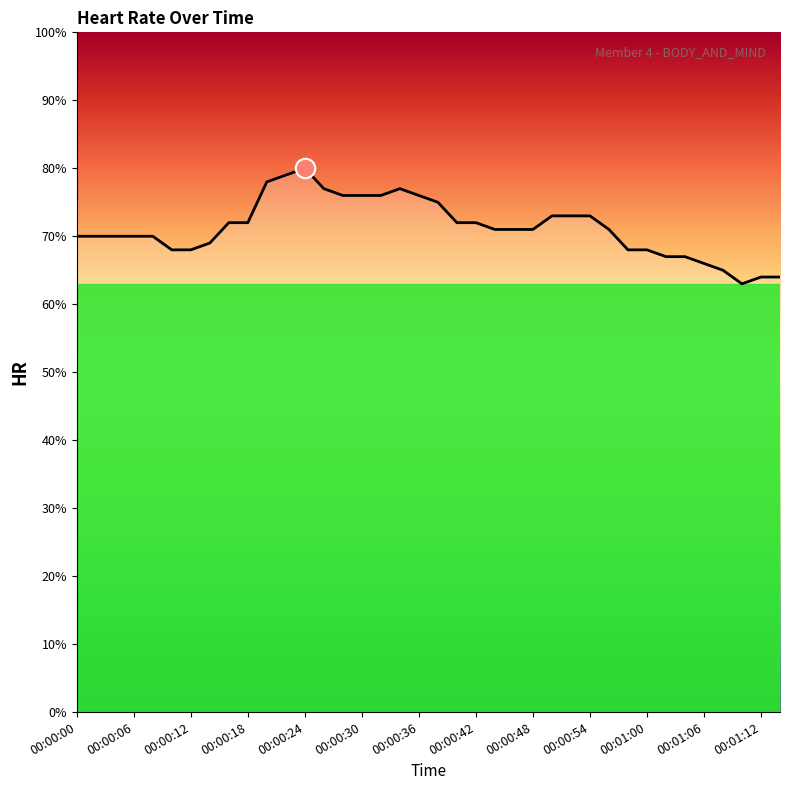

Does the chart display data point markers on the line(s)?

No